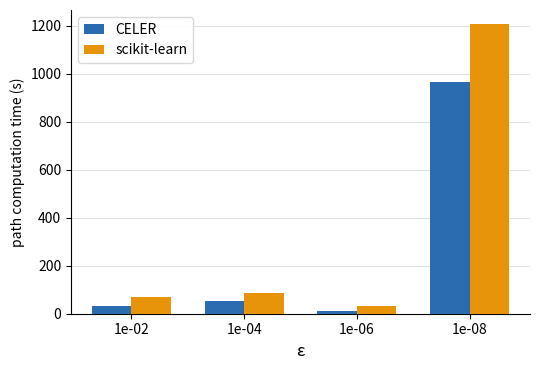

True or false: scikit-learn has a value of 24 at 1e-04.

False